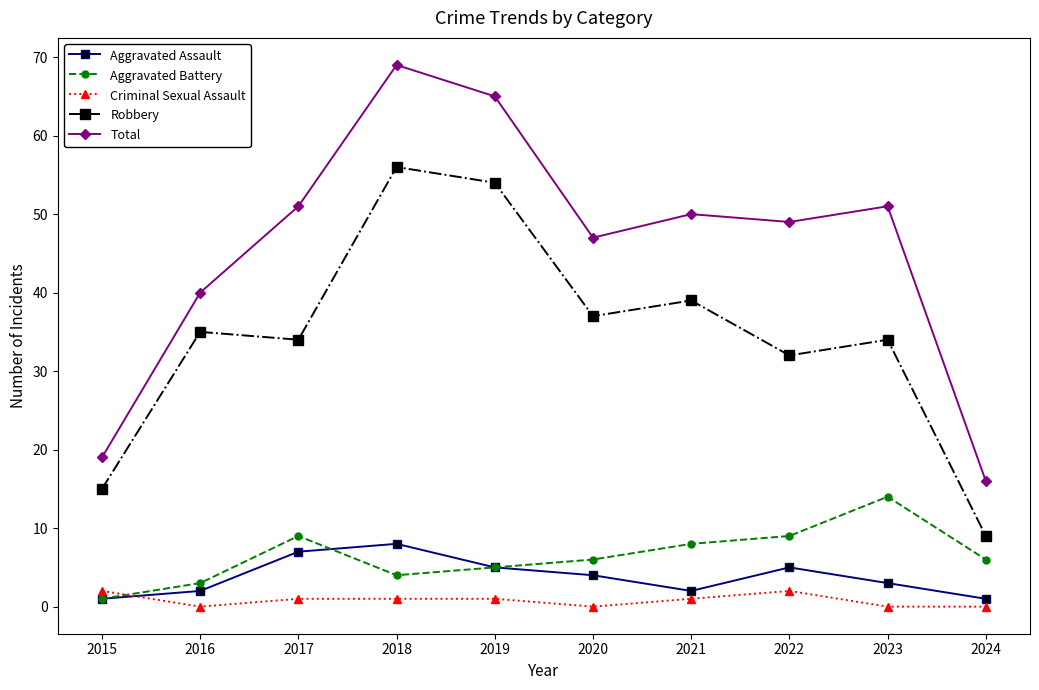

True or false: Criminal Sexual Assault and Total cross at least once.

False